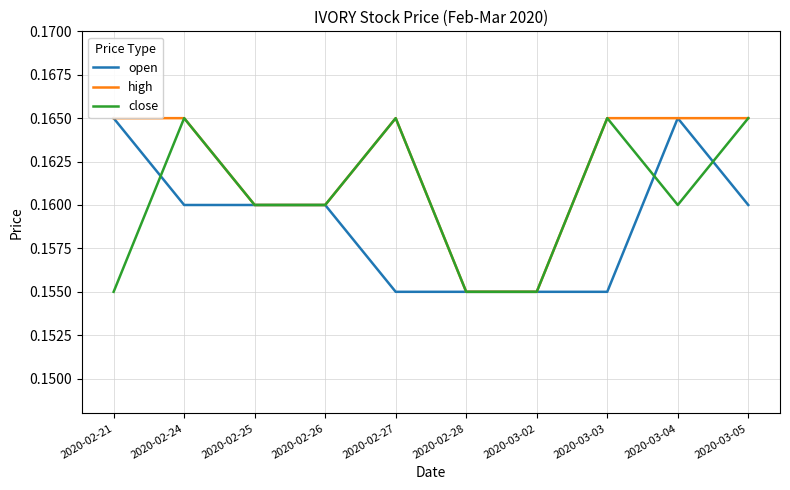

Which series has the largest range (max minus min)?

open